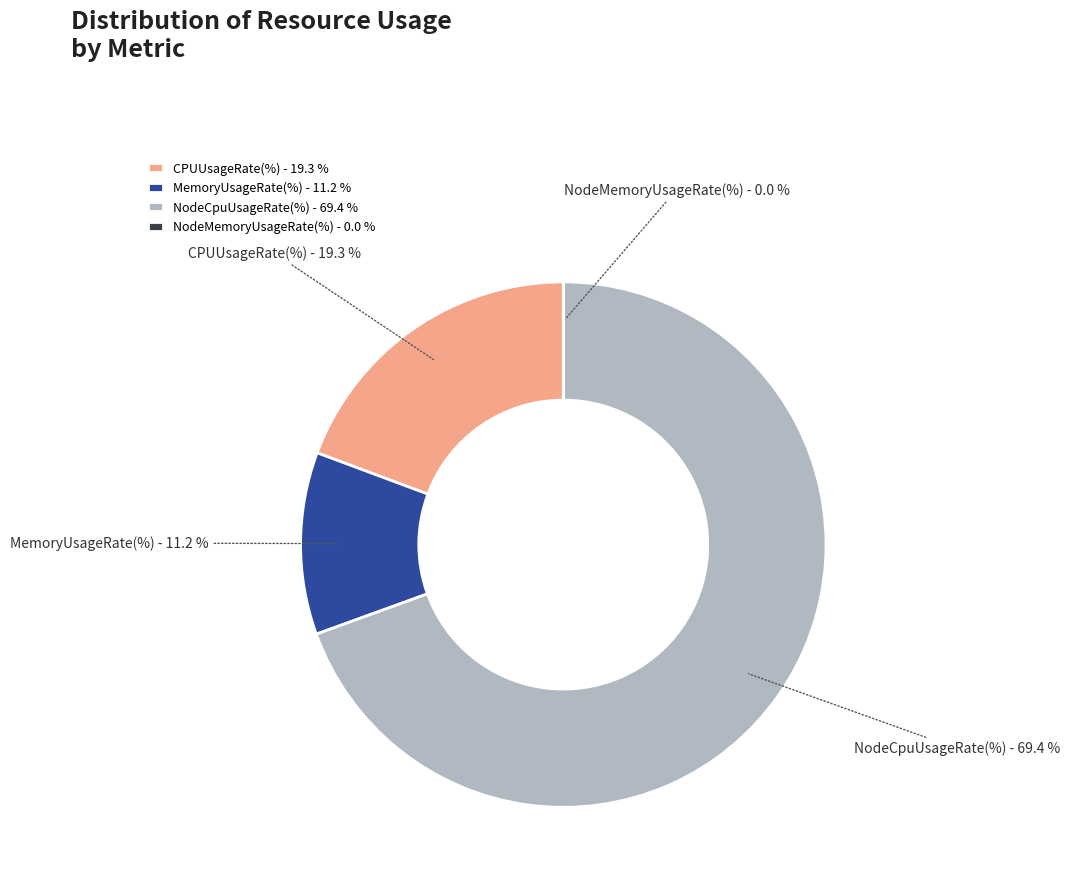

Is there a majority slice in this chart?

Yes